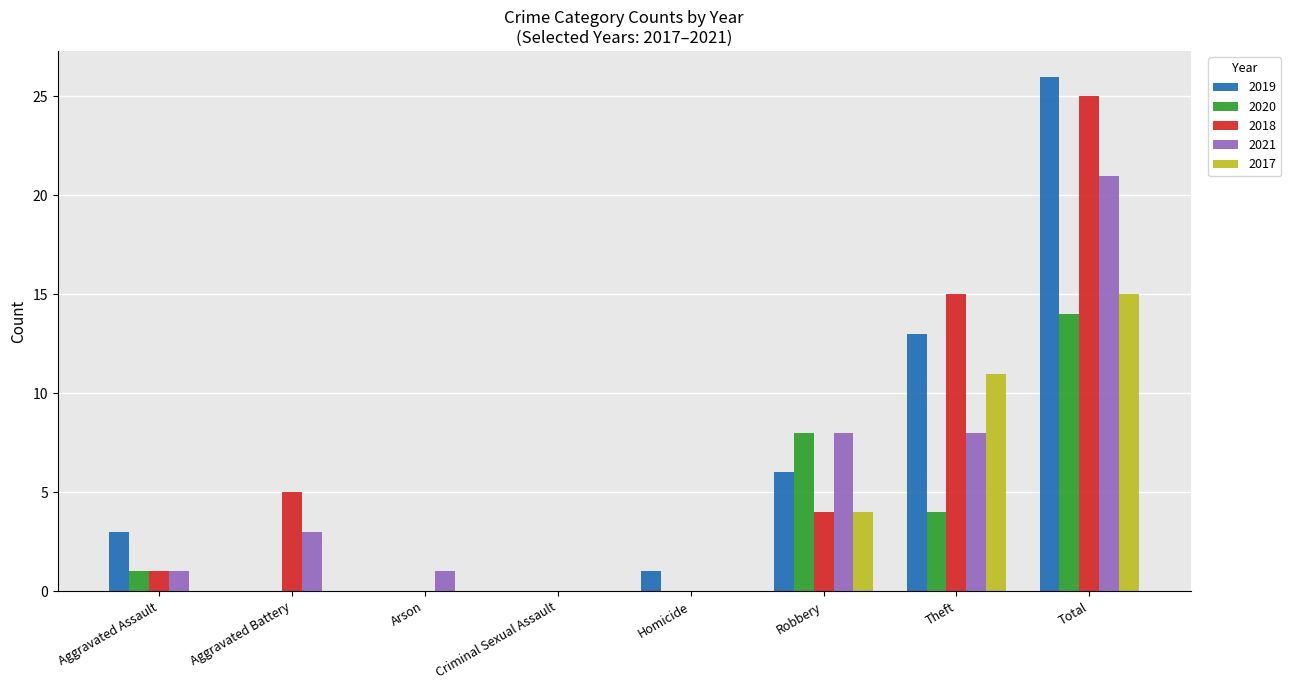

What is the average value of the 2021 series?

5